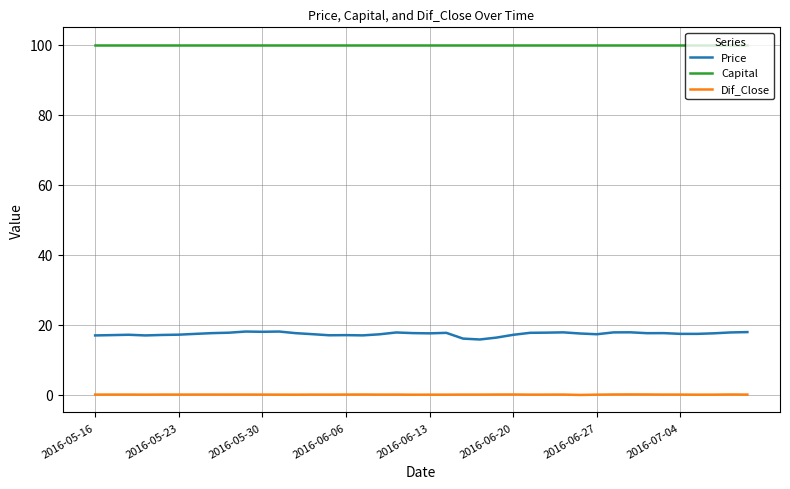

True or false: Capital and Price intersect in this chart.

False